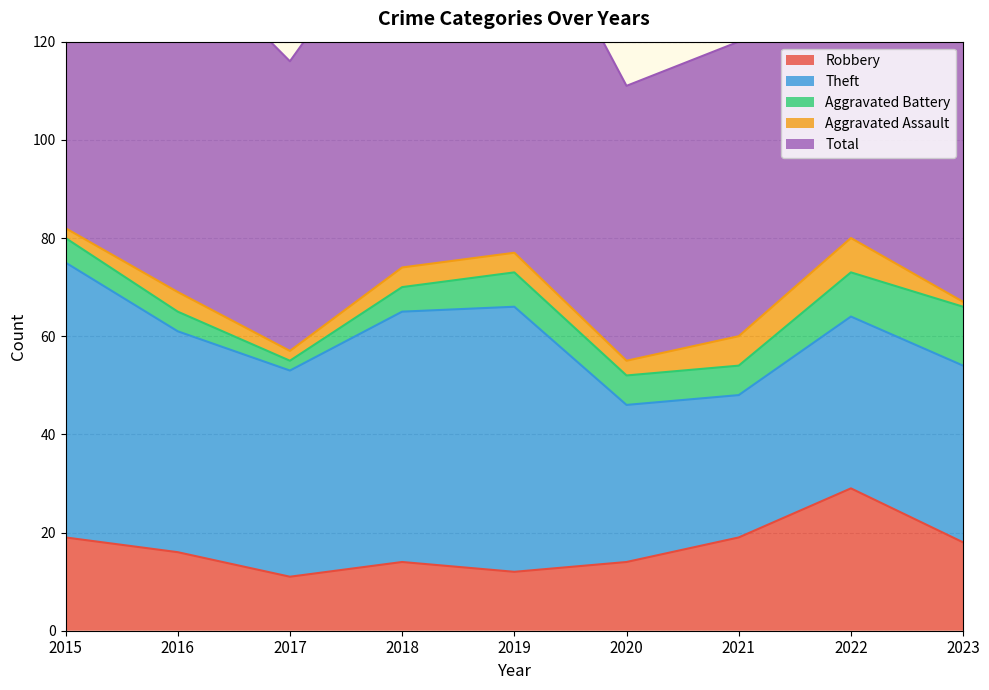

What are all the series names shown in the legend?

Robbery, Theft, Aggravated Battery, Aggravated Assault, Total